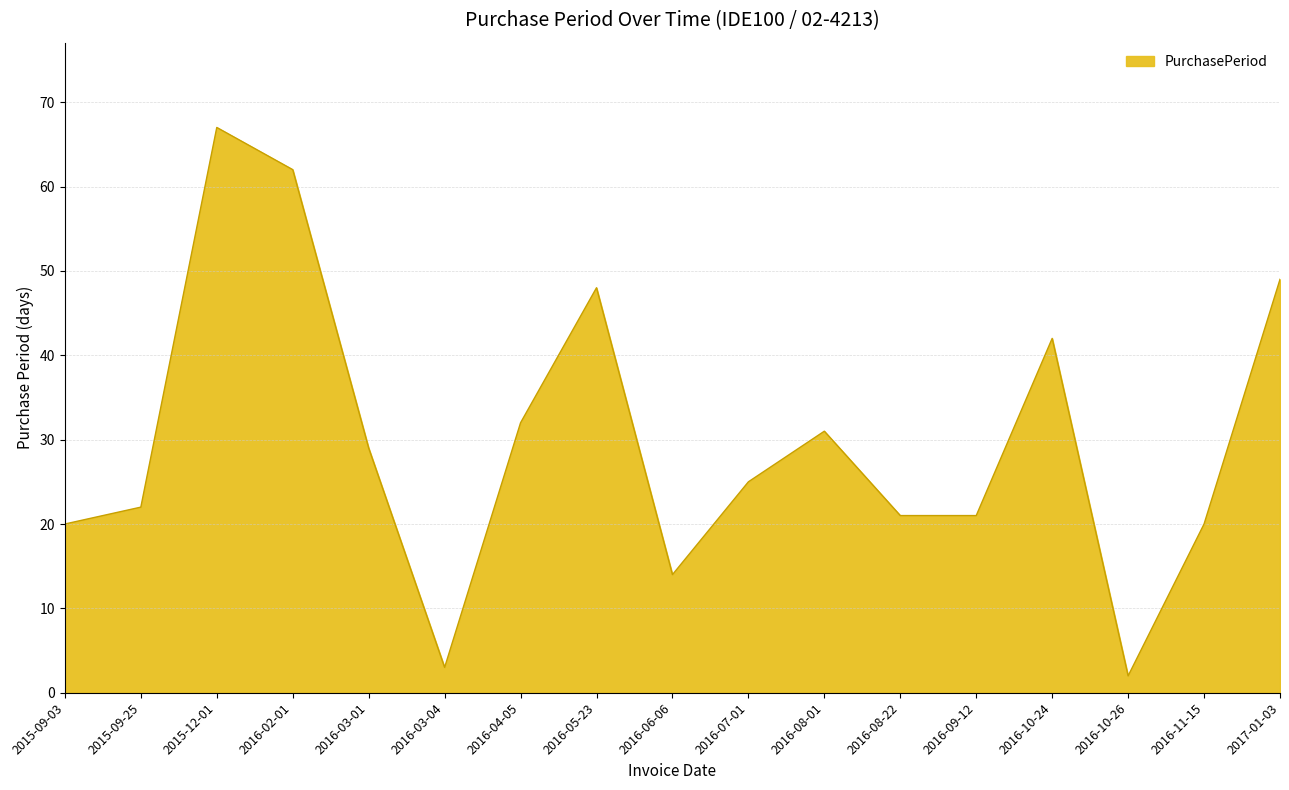

Which has a higher value, 2016-08-22 or 2016-10-24?

2016-10-24